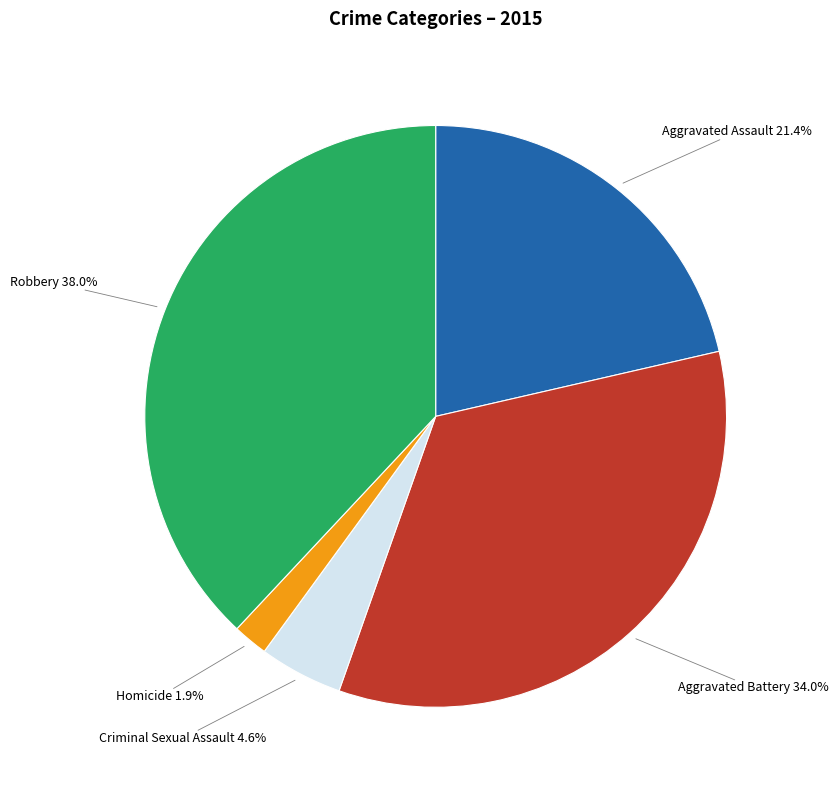

Is it true that Criminal Sexual Assault is 5% of the pie?

True